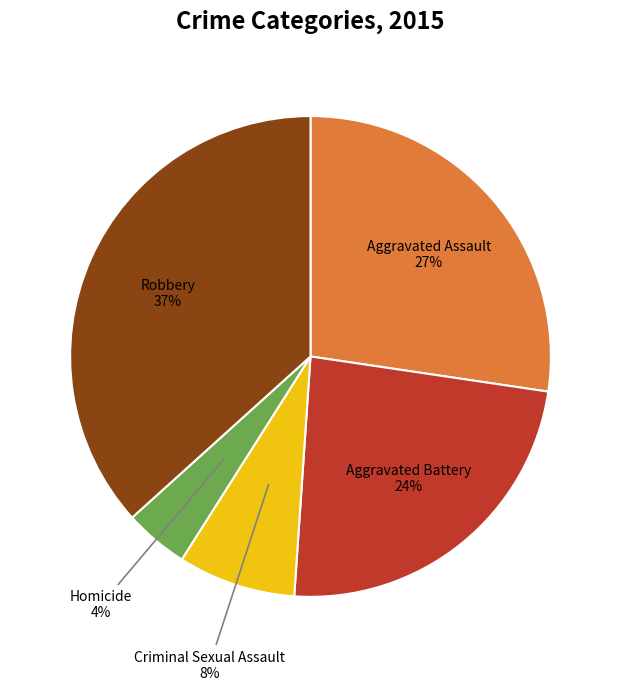

The Homicide slice represents 4% of the pie. True or false?

True